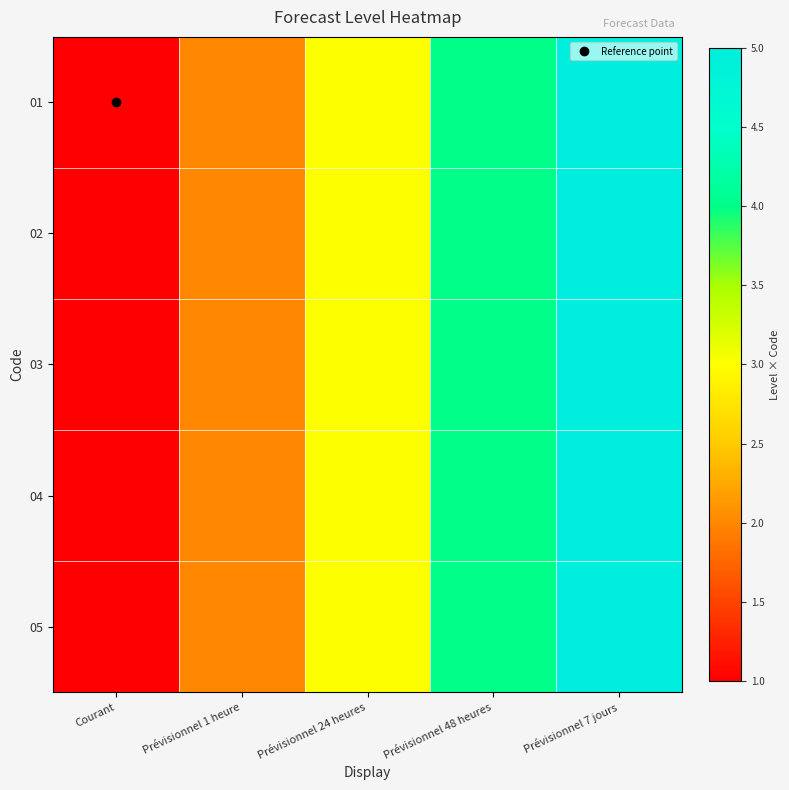

Which series has the largest range (max minus min)?

01